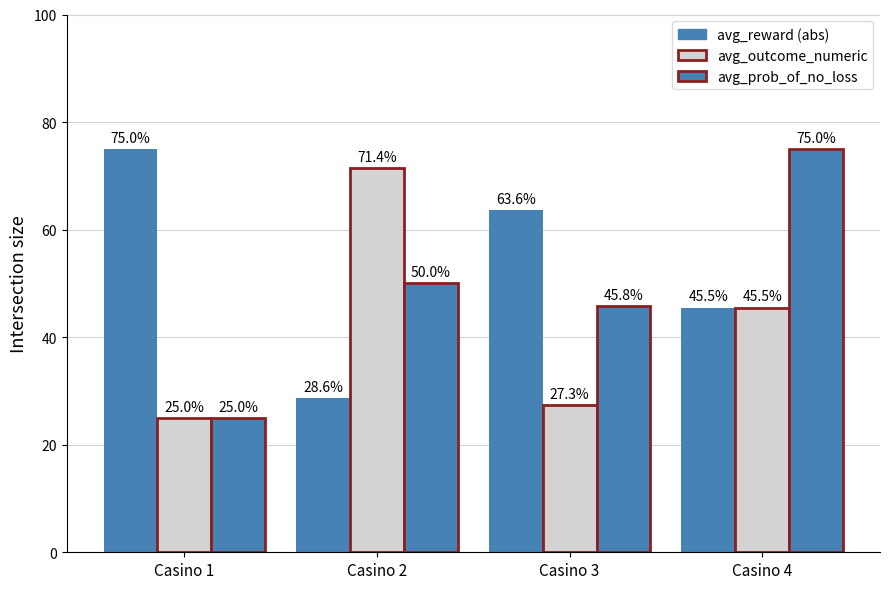

Are the bars grouped side by side (vs. stacked)?

Yes